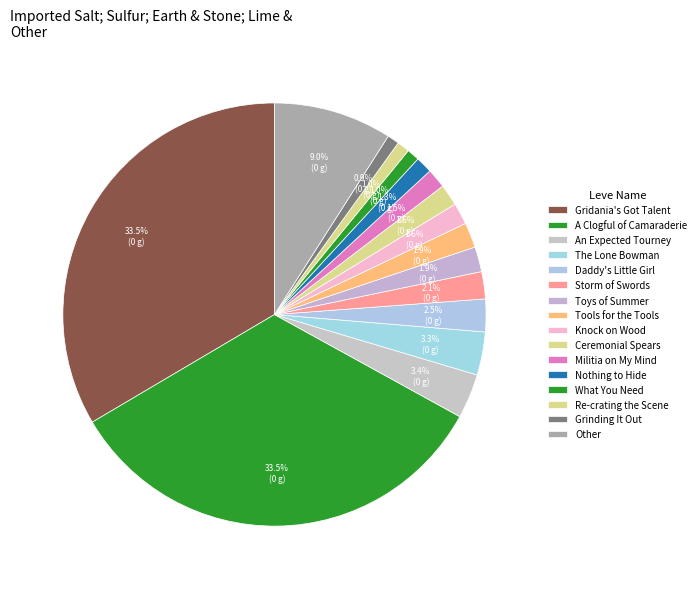

How many segments does this pie chart have?

16